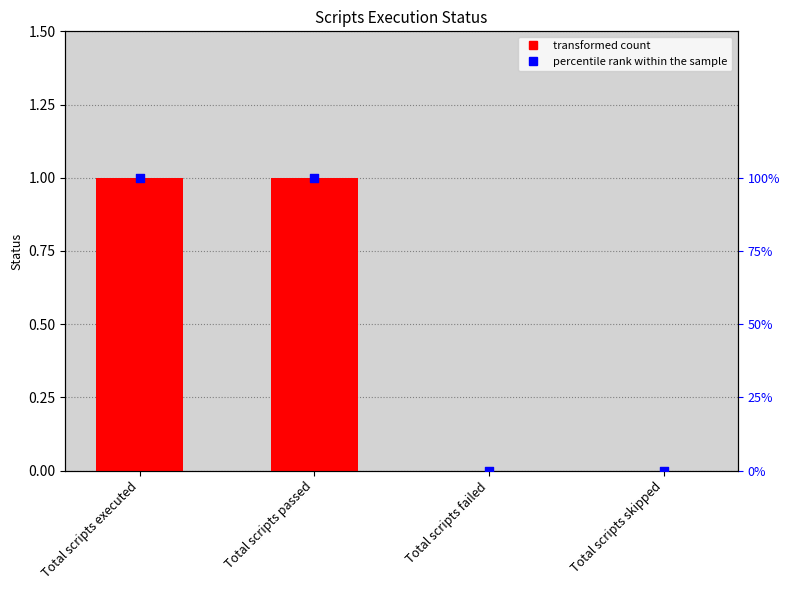

Which series has the largest total across all categories?

percentile rank within the sample